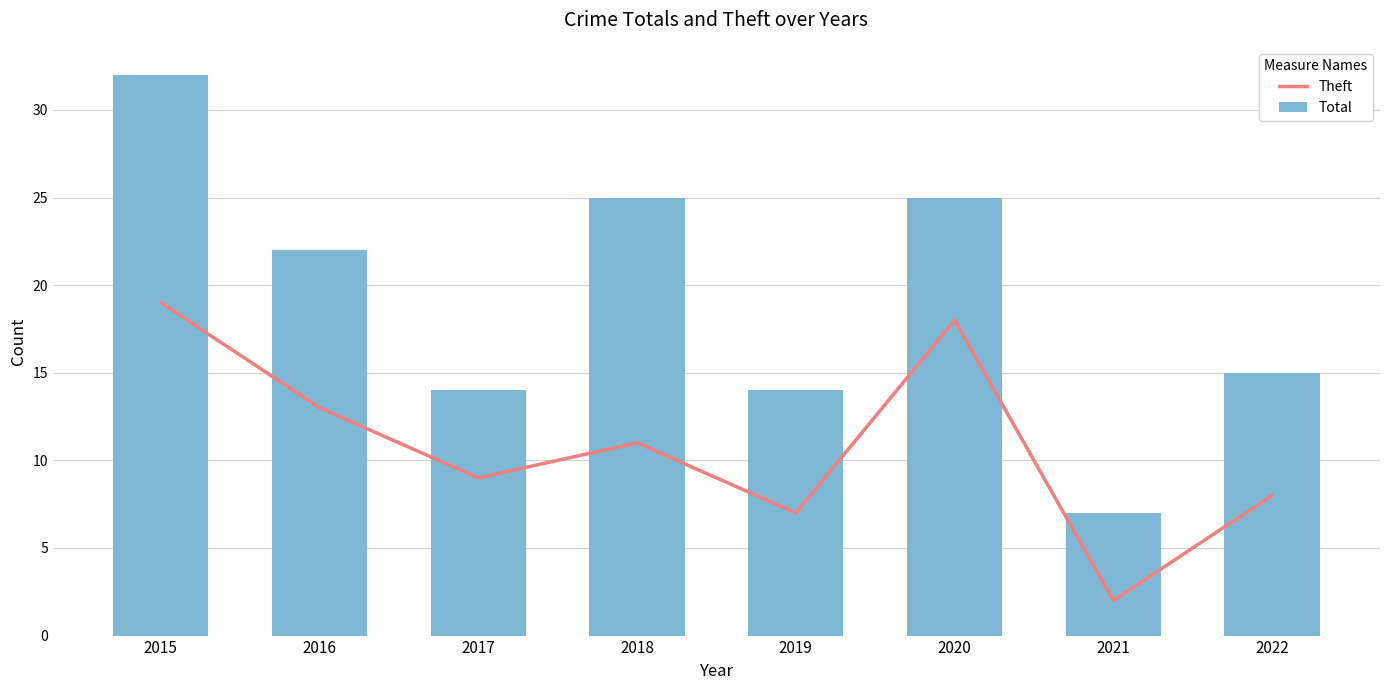

Is it true that Total equals 14 at 2019?

True